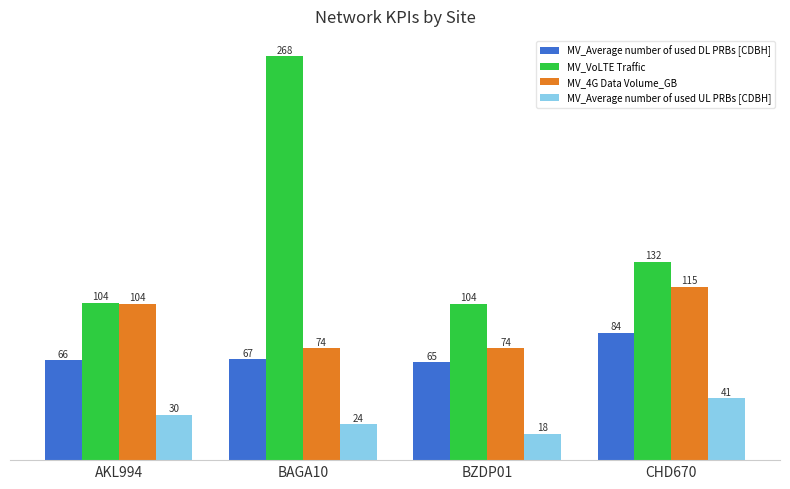

Where is MV_Average number of used DL PRBs [CDBH] nearest to the value 74?

BAGA10